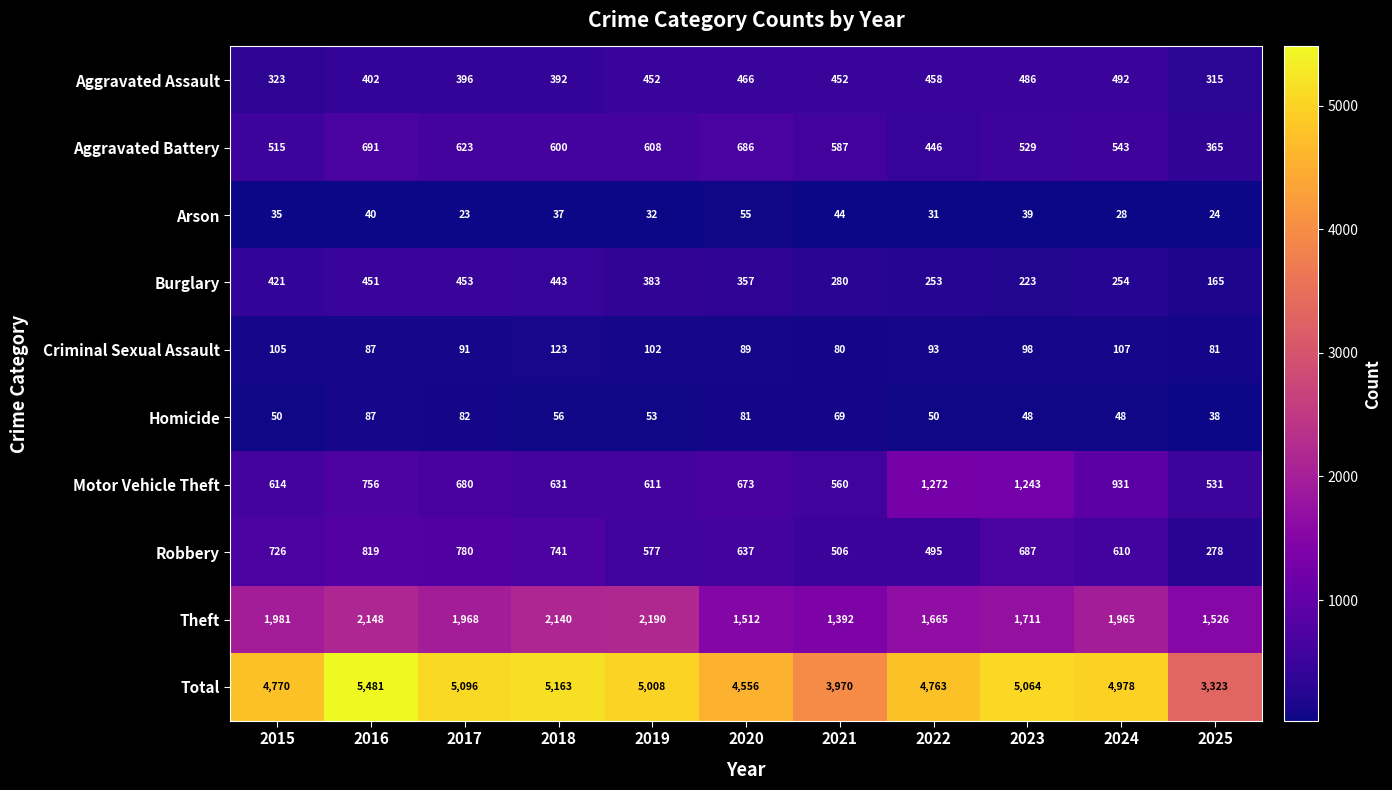

Which label corresponds to the largest value in the chart?

2016